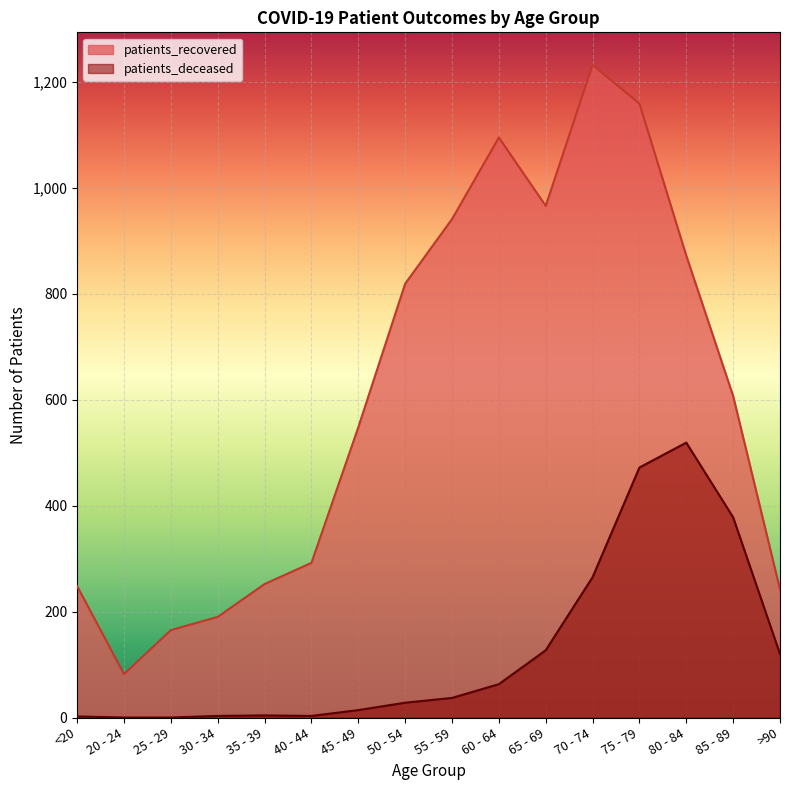

Reading right to left, transcribe all the data shown in this chart.

patients_recovered: 242	607	872	1159	1232	966	1095	941	819	548	292	252	190	165	82	248
patients_deceased: 120	378	519	472	265	127	63	37	28	14	3	4	3	0	0	2